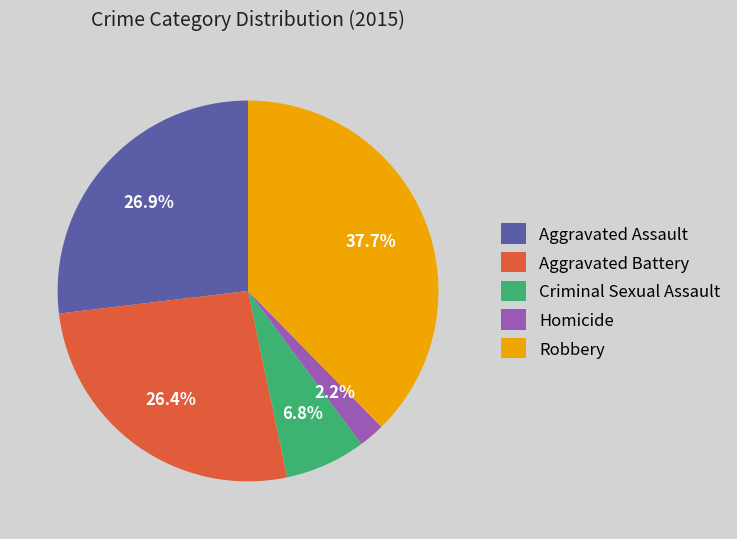

Does any single category account for the majority?

No